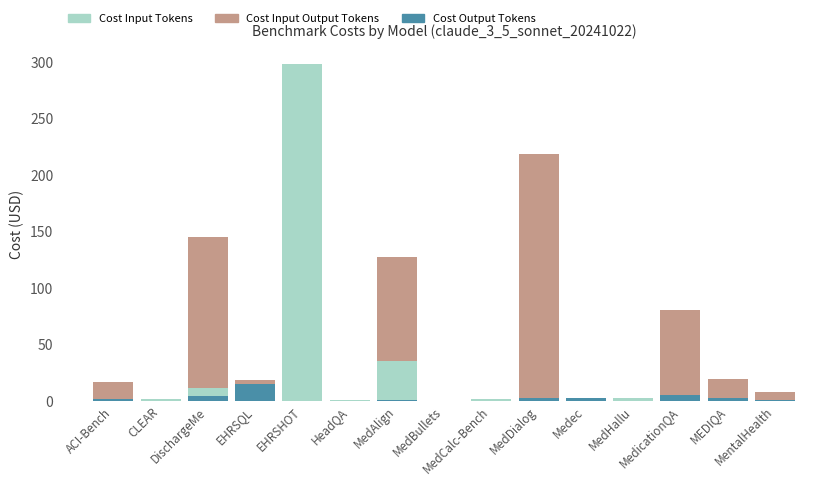

How many groups of bars are there?

15